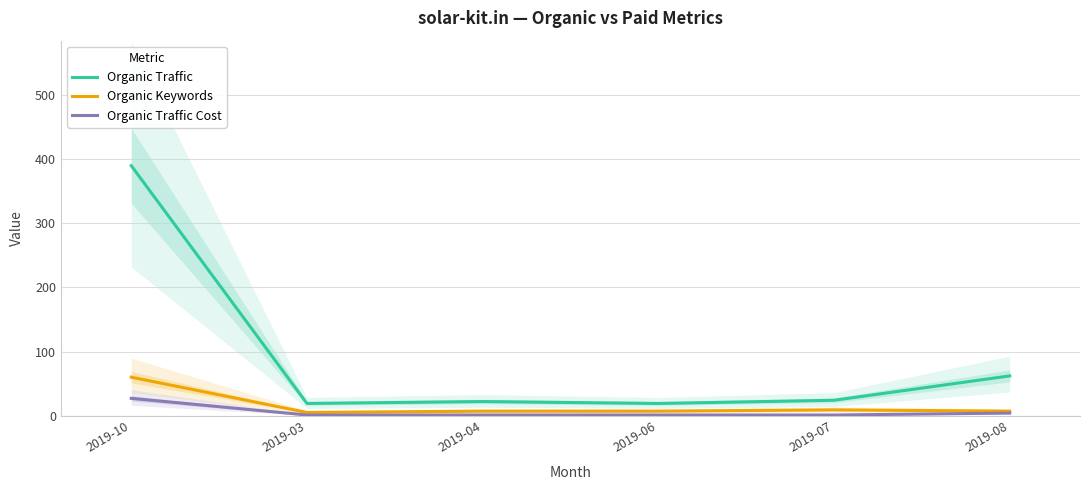

Which series has the largest total across all categories?

Organic Traffic